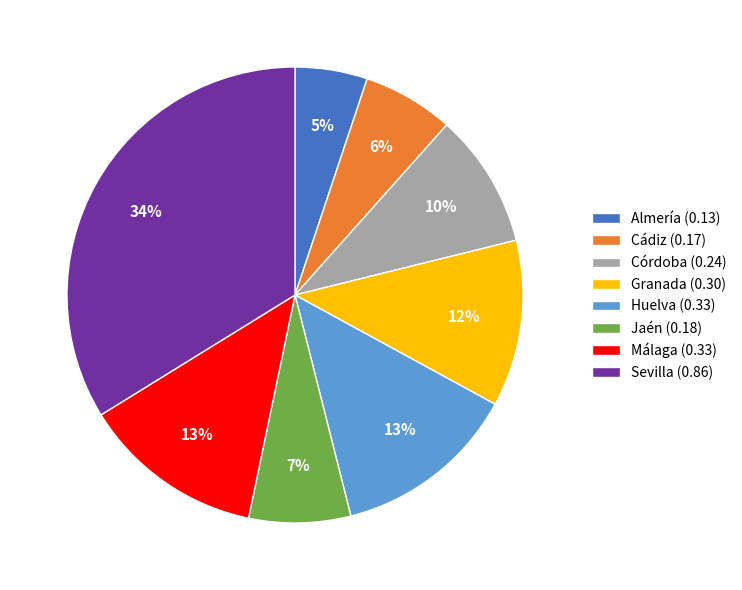

To the nearest percent, what is the combined percentage of Granada (0.30) and Huelva (0.33)?

25%